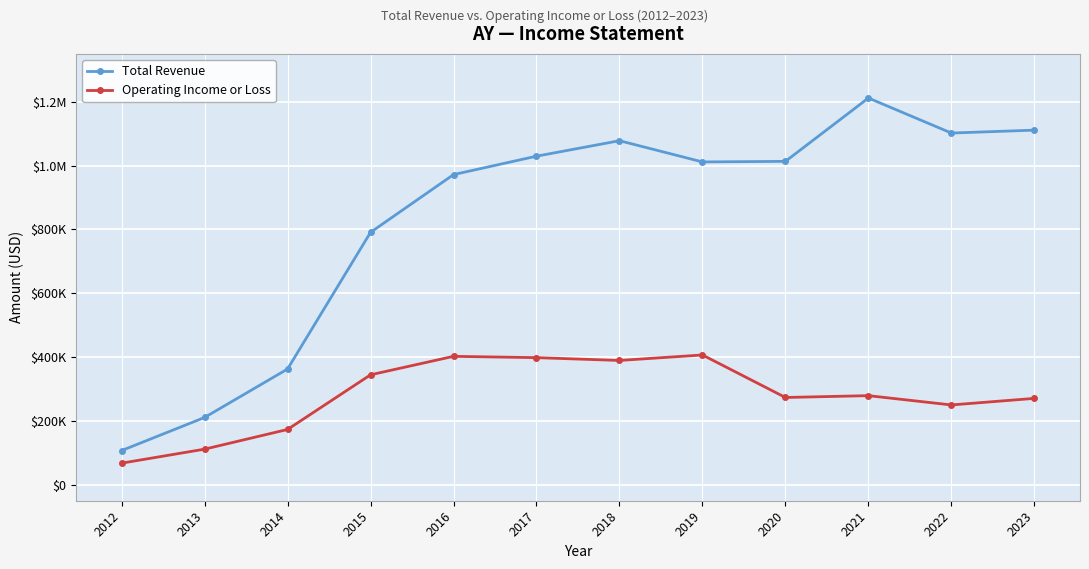

What is the lowest value of the Total Revenue series?

107200